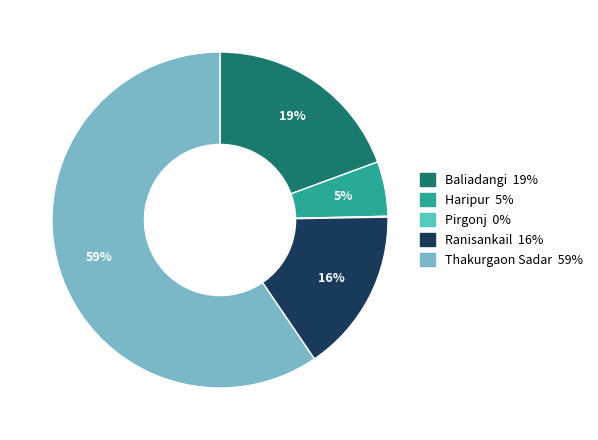

The Thakurgaon Sadar slice represents 59% of the pie. True or false?

True